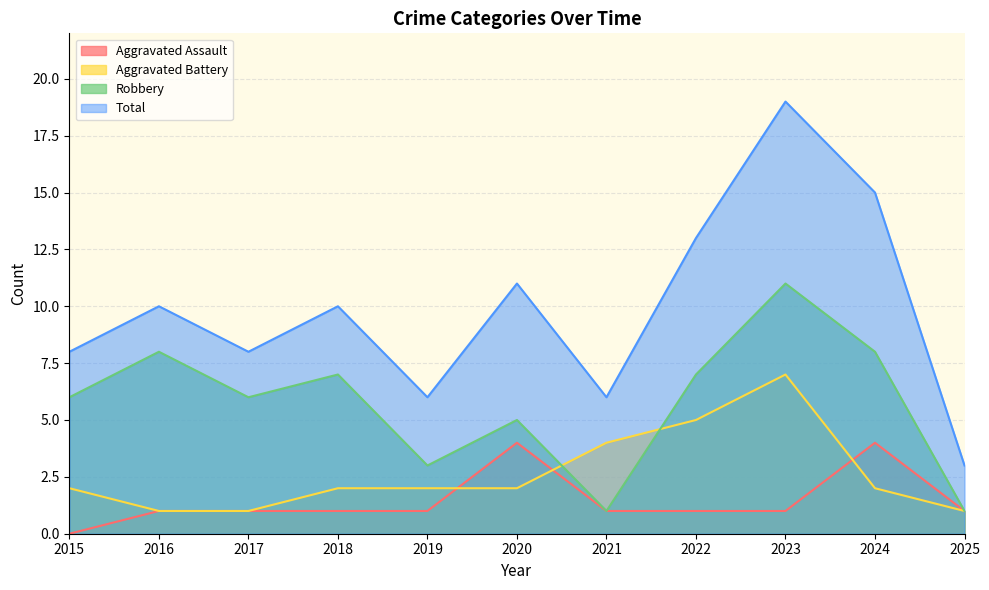

What is the value of the Robbery point at the 10th from the left?

8